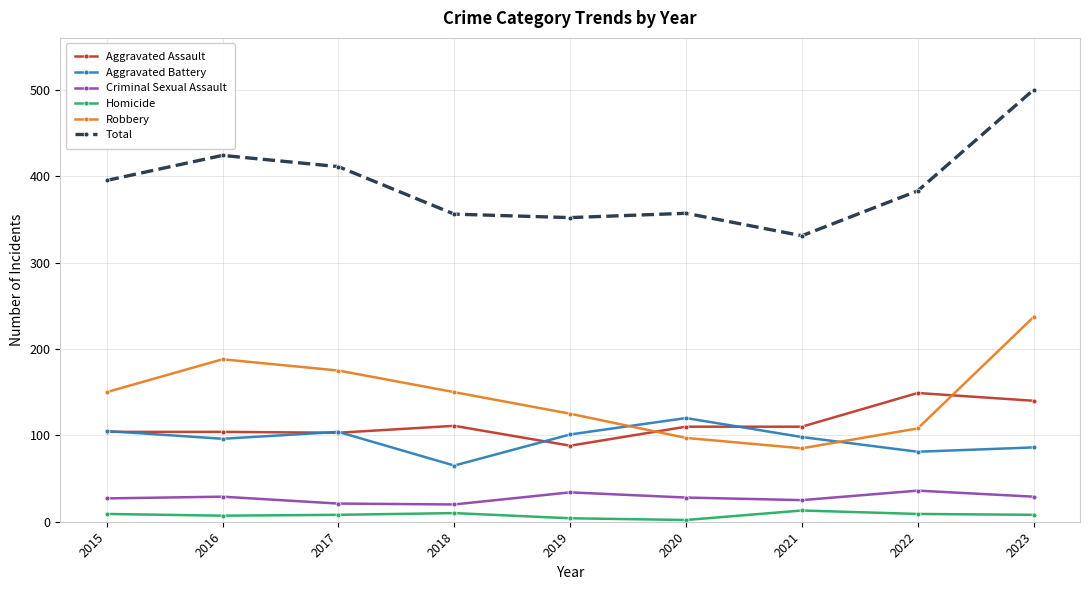

What is the value of the Aggravated Assault point at the 4th from the left?

111